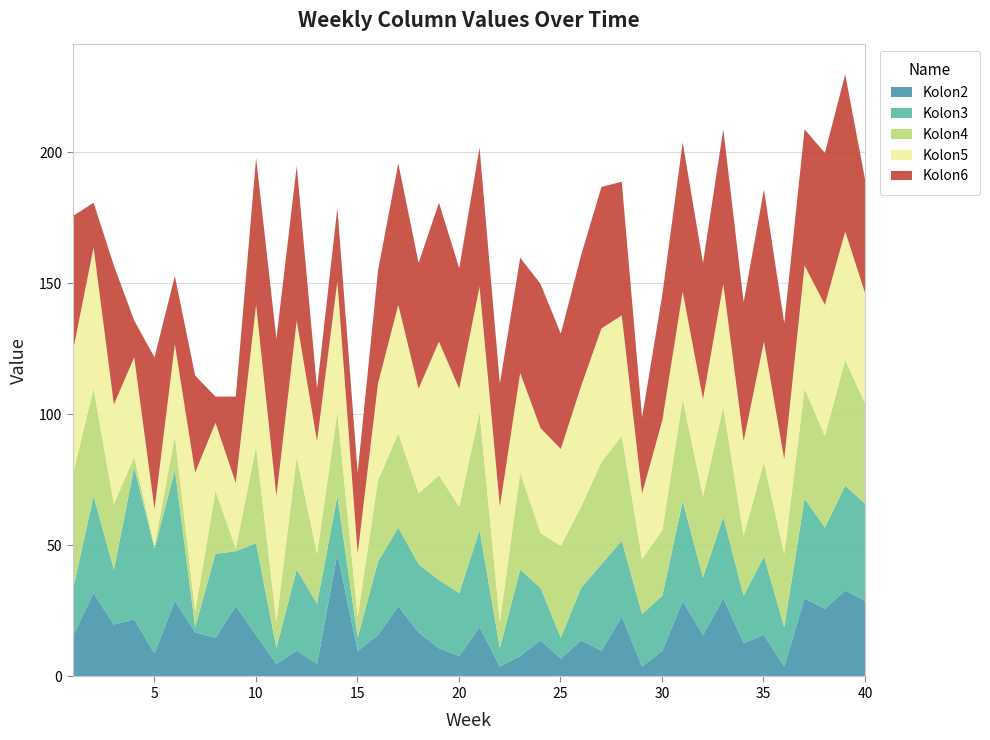

True or false: Kolon3 has more than 0 interior local peaks.

True